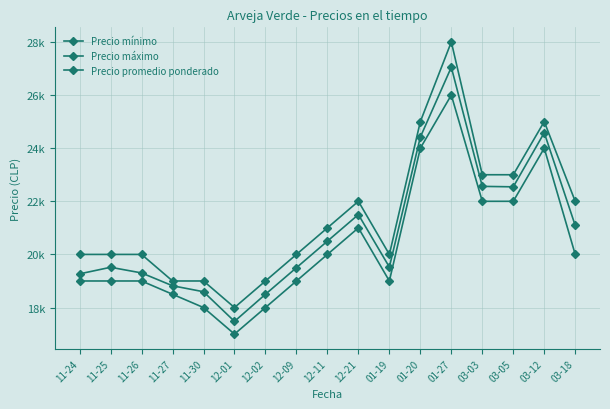

Reading left to right, list all the values displayed in this chart.

Precio mínimo: 11-24=19000	11-25=19000	11-26=19000	11-27=18500	11-30=18000	12-01=17000	12-02=18000	12-09=19000	12-11=20000	12-21=21000	01-19=19000	01-20=24000	01-27=26000	03-03=22000	03-05=22000	03-12=24000	03-18=20000
Precio máximo: 11-24=20000	11-25=20000	11-26=20000	11-27=19000	11-30=19000	12-01=18000	12-02=19000	12-09=20000	12-11=21000	12-21=22000	01-19=20000	01-20=25000	01-27=28000	03-03=23000	03-05=23000	03-12=25000	03-18=22000
Precio promedio ponderado: 11-24=19268	11-25=19516	11-26=19303	11-27=18820	11-30=18595	12-01=17479	12-02=18500	12-09=19500	12-11=20500	12-21=21500	01-19=19524	01-20=24419	01-27=27048	03-03=22562	03-05=22545	03-12=24581	03-18=21091